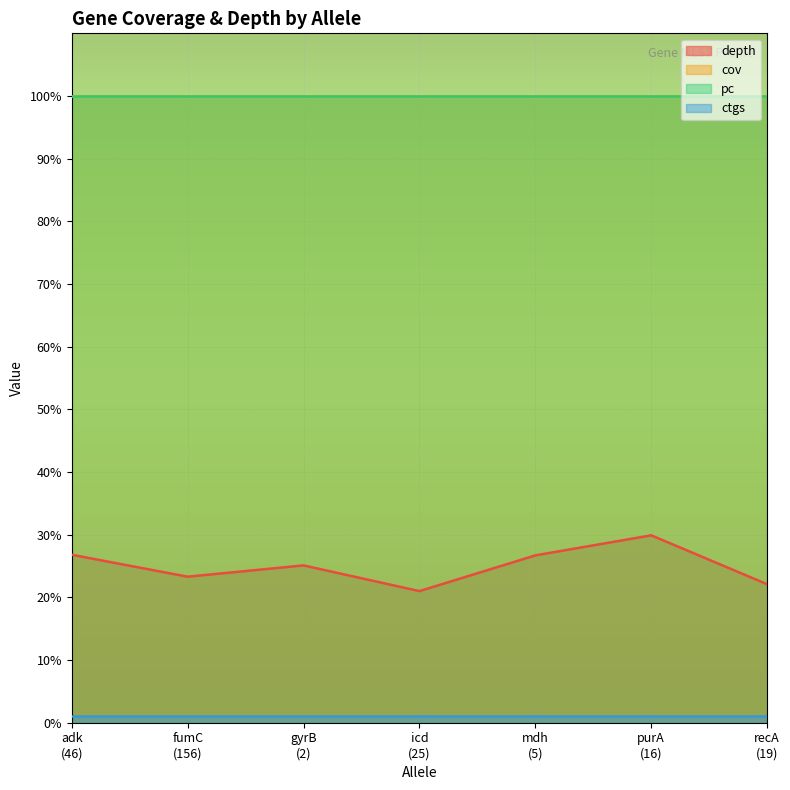

Does the chart display data point markers on the line(s)?

No